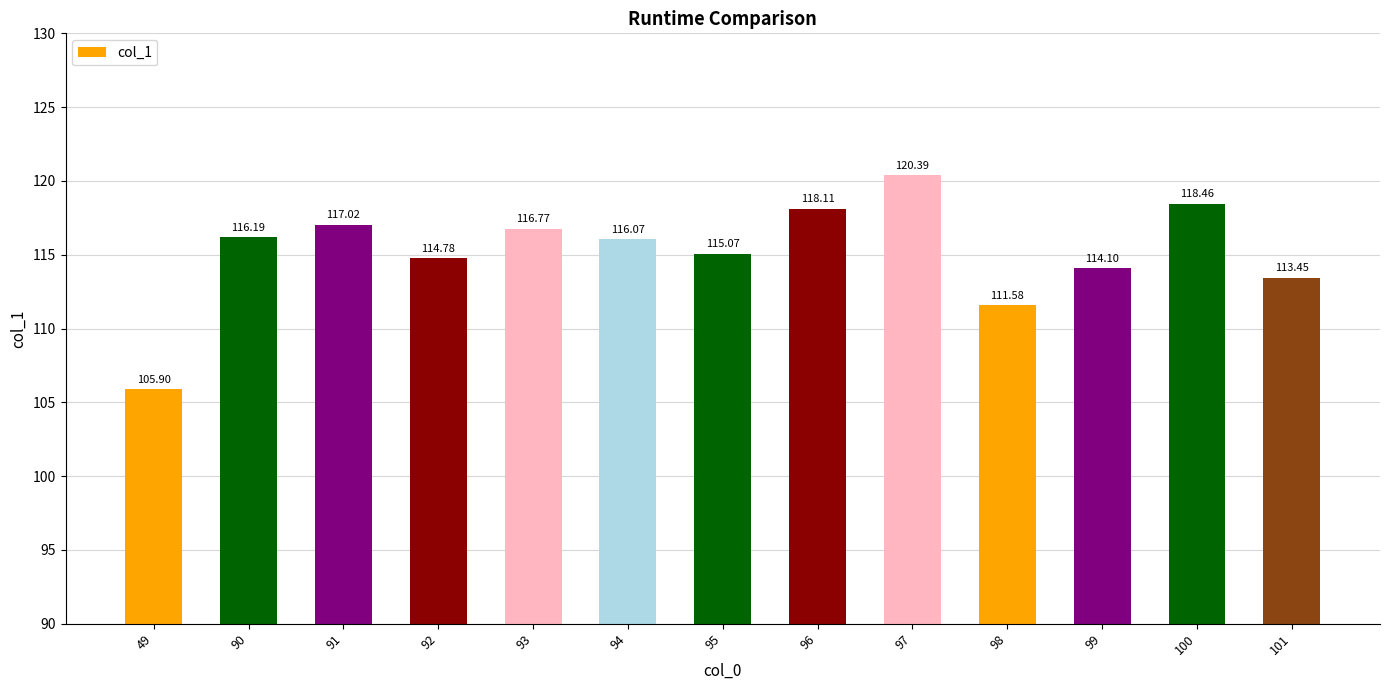

Count the number of categories in the chart.

13